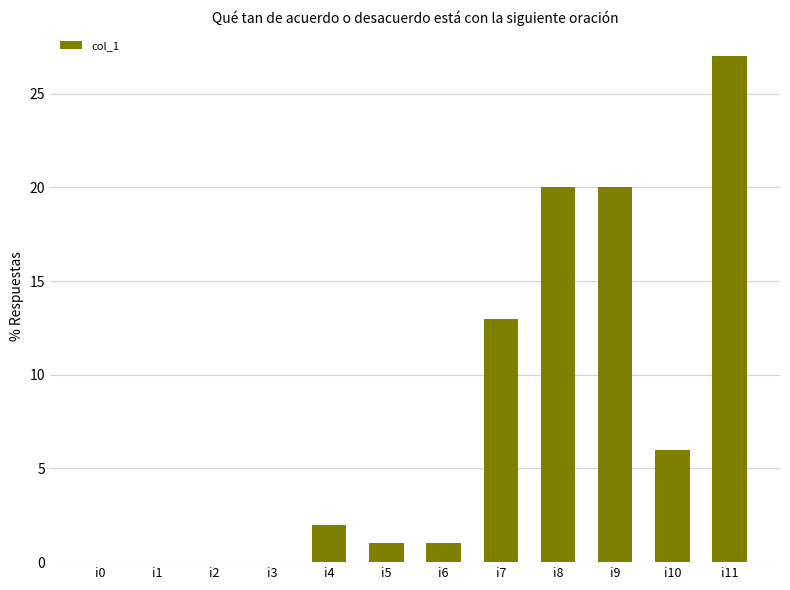

What is the maximum value shown in the chart?

27